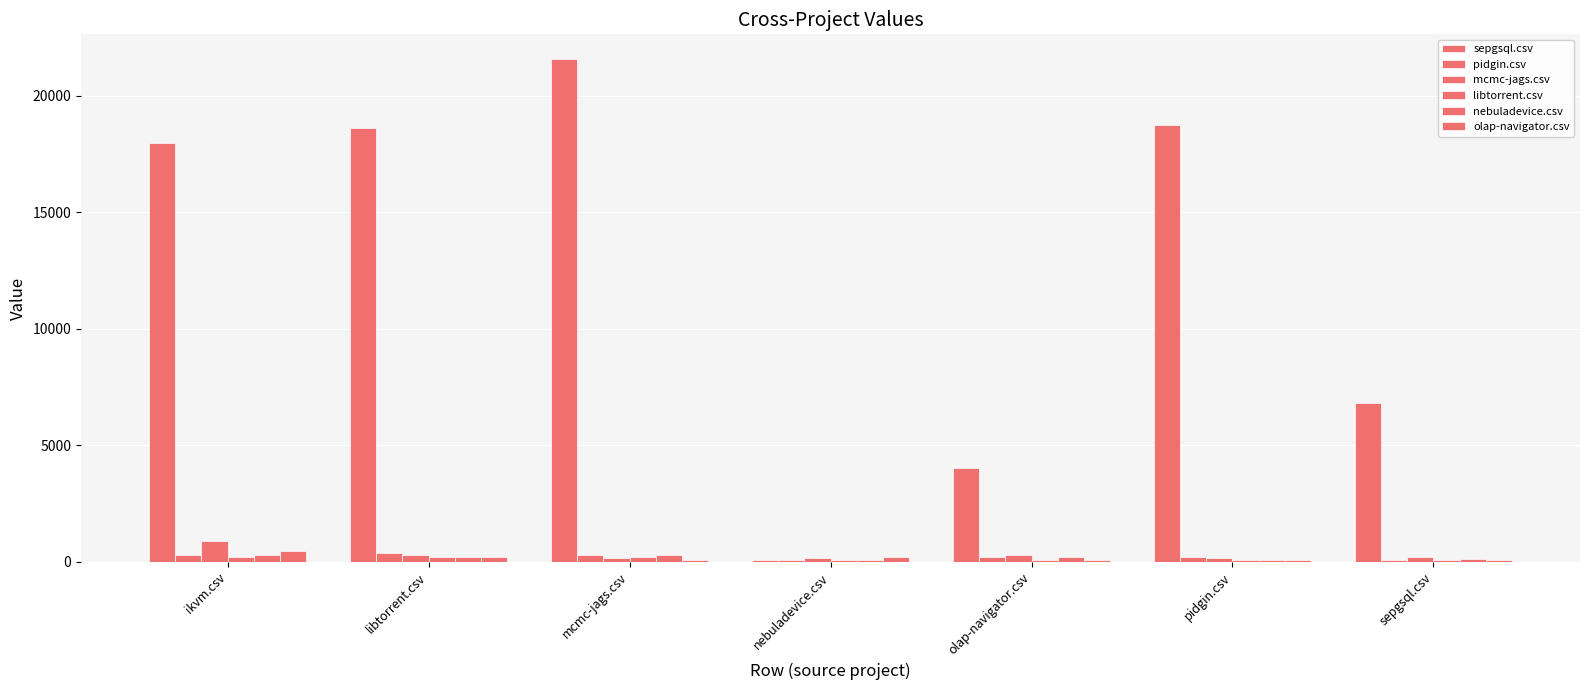

How many values in the pidgin.csv series are below 197?

2